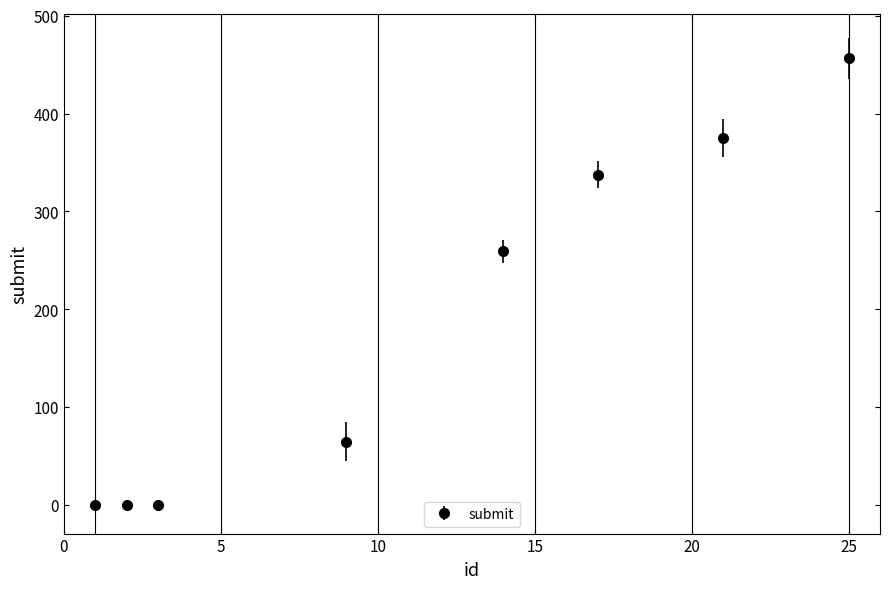

What is the greatest value displayed?

456.5